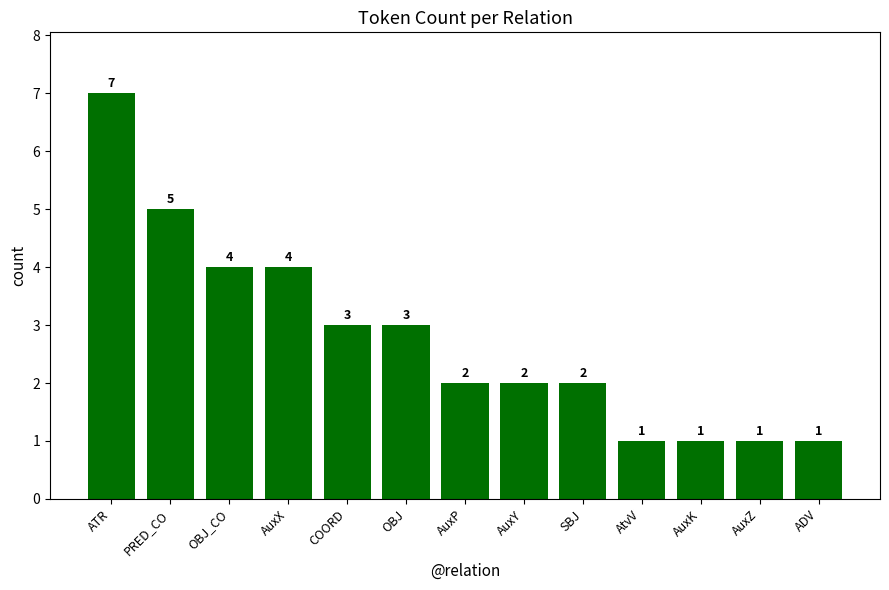

The chart shows a value of 7 at PRED_CO. True or false?

False